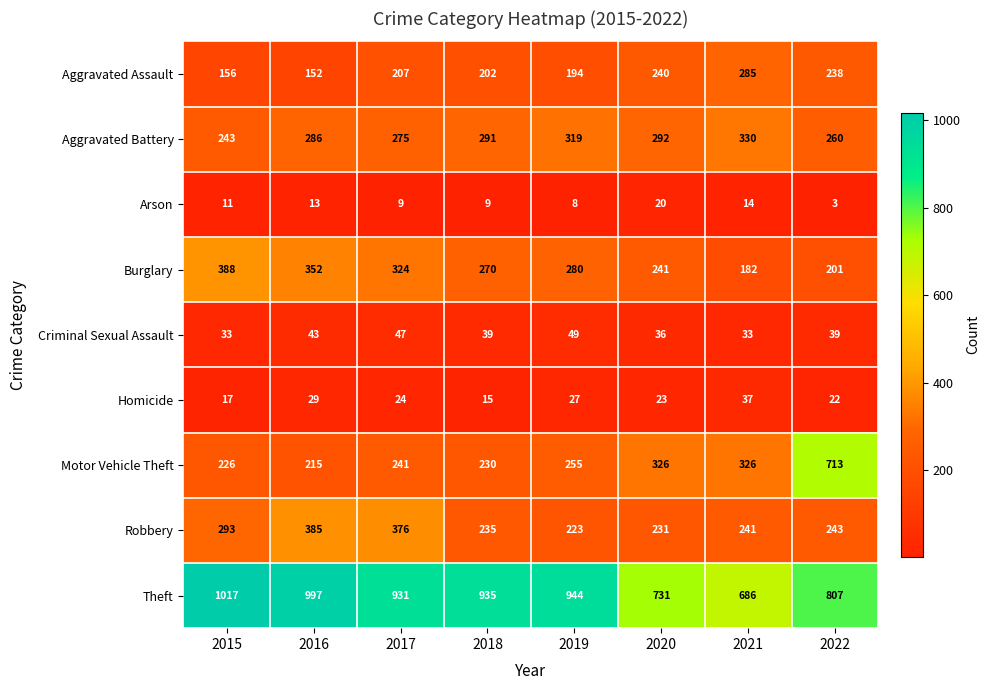

Which series changed the most between 2019 and 2020?

Theft